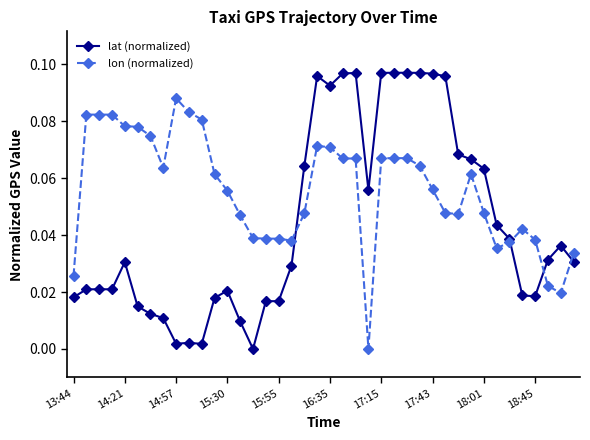

How many intersections are there between lat (normalized) and lon (normalized)?

4